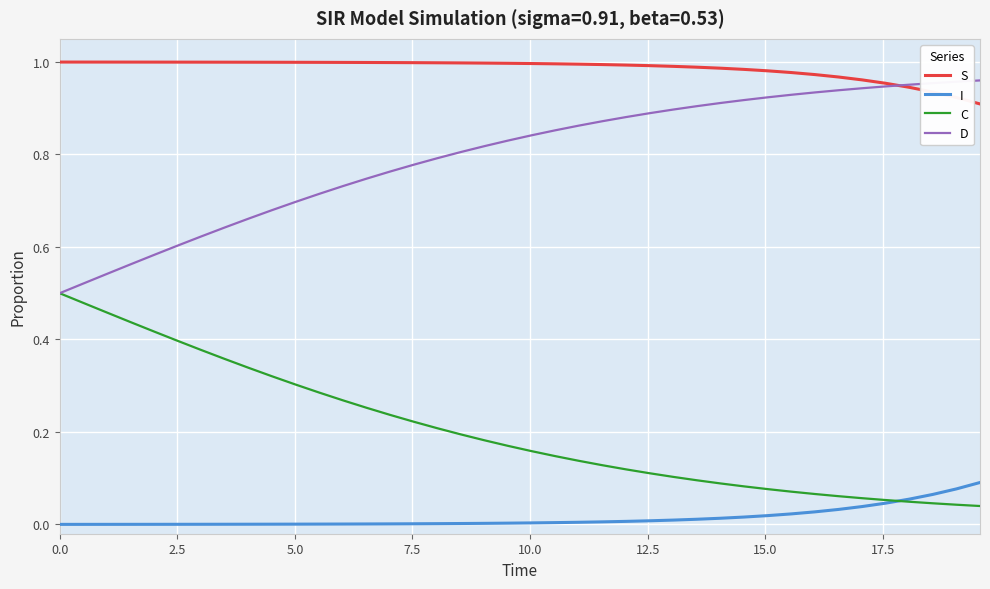

Which series has the largest total across all categories?

S